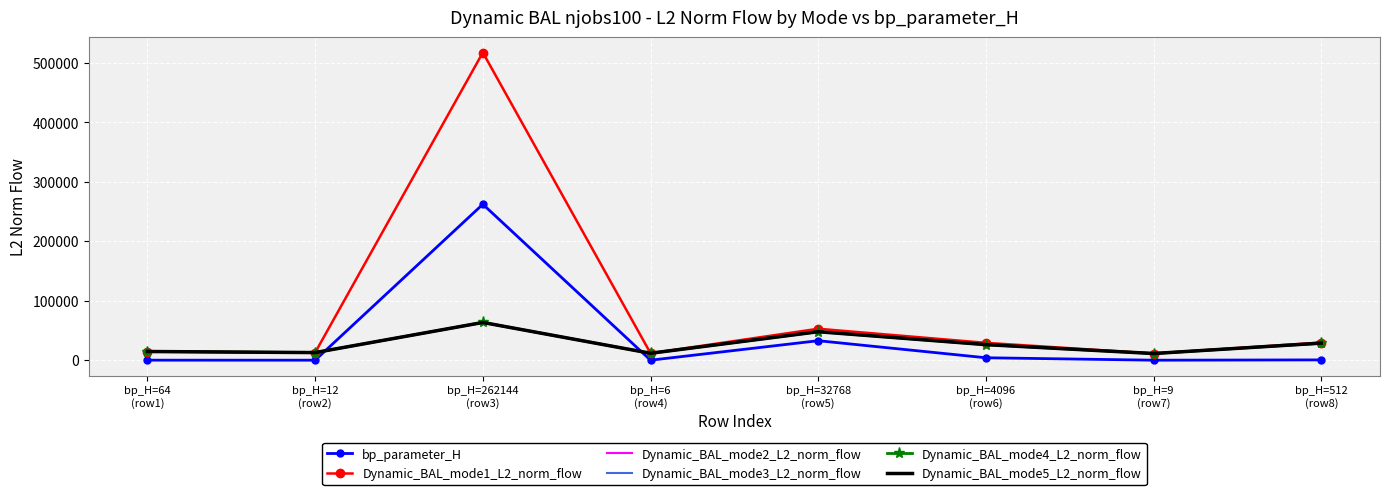

Which series ends up on top after the final intersection of Dynamic_BAL_mode4_L2_norm_flow and bp_parameter_H?

Dynamic_BAL_mode4_L2_norm_flow